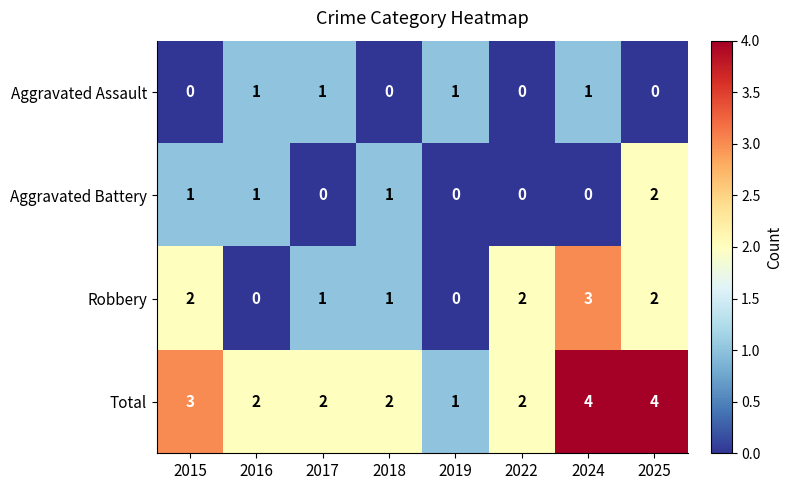

List the series in order of their peak value, lowest first.

Aggravated Assault, Aggravated Battery, Robbery, Total